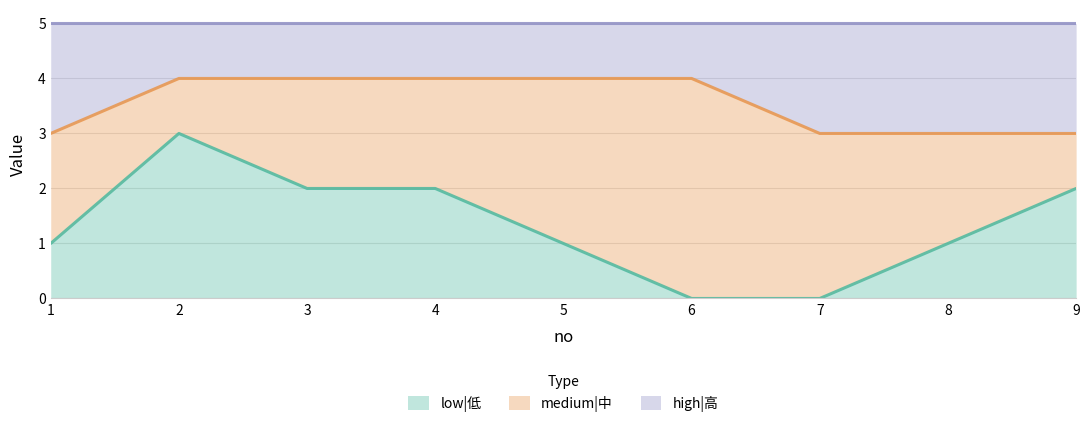

Between 2 and 3, which series saw the biggest shift?

low|低